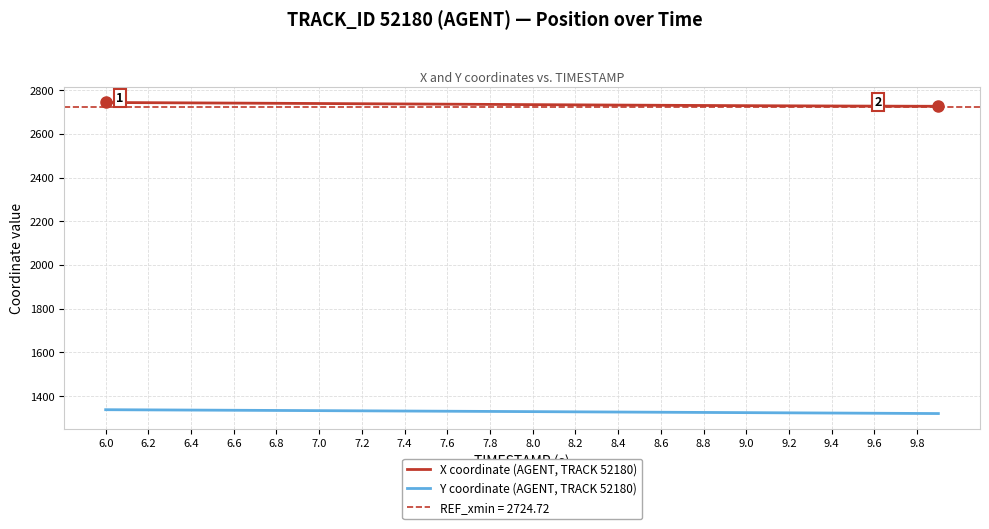

The Y coordinate (AGENT, TRACK 52180) series shows 1336.8 at 6.2. True or false?

True